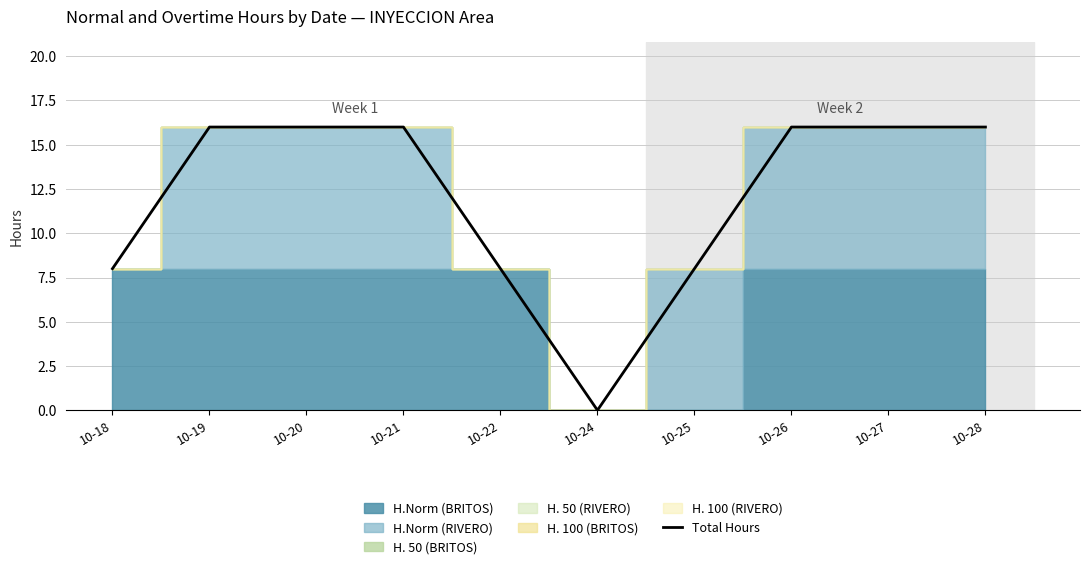

Reading left to right, extract all data points from this chart.

10-18=8	10-19=16	10-20=16	10-21=16	10-22=8	10-24=0	10-25=8	10-26=16	10-27=16	10-28=16